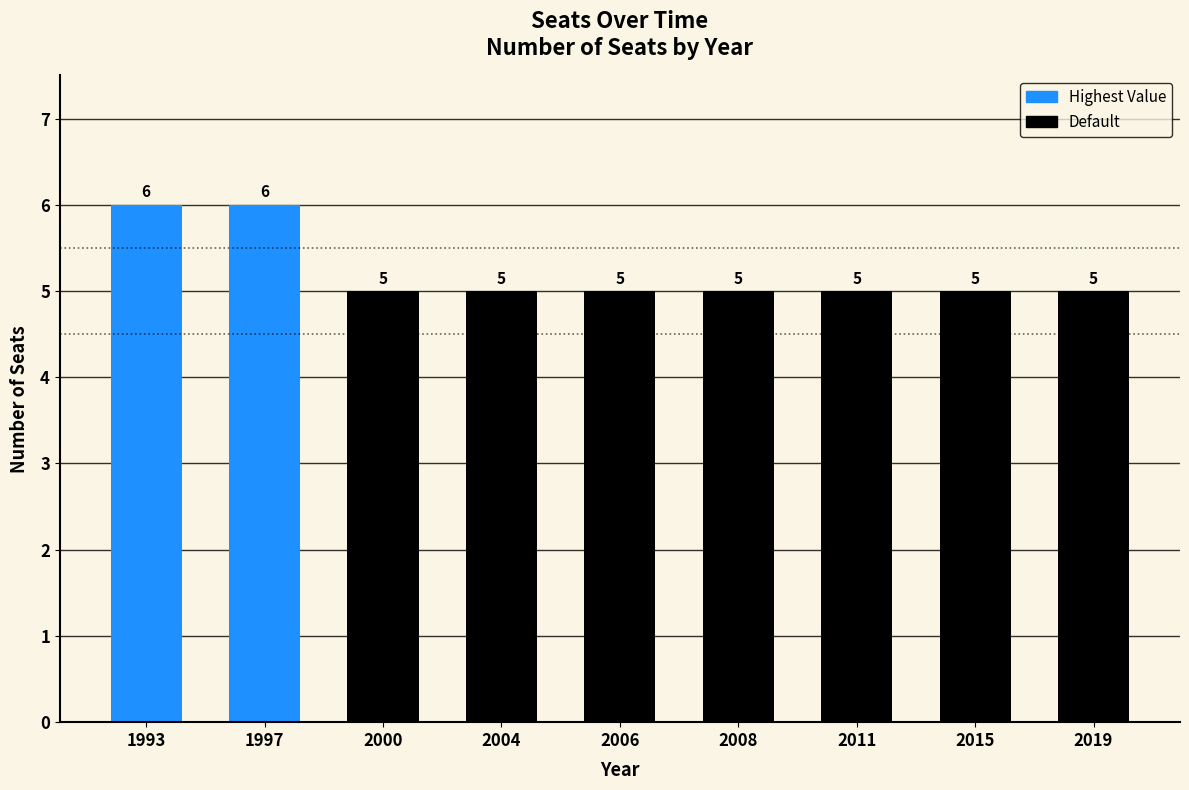

What is the sum of all values?

47